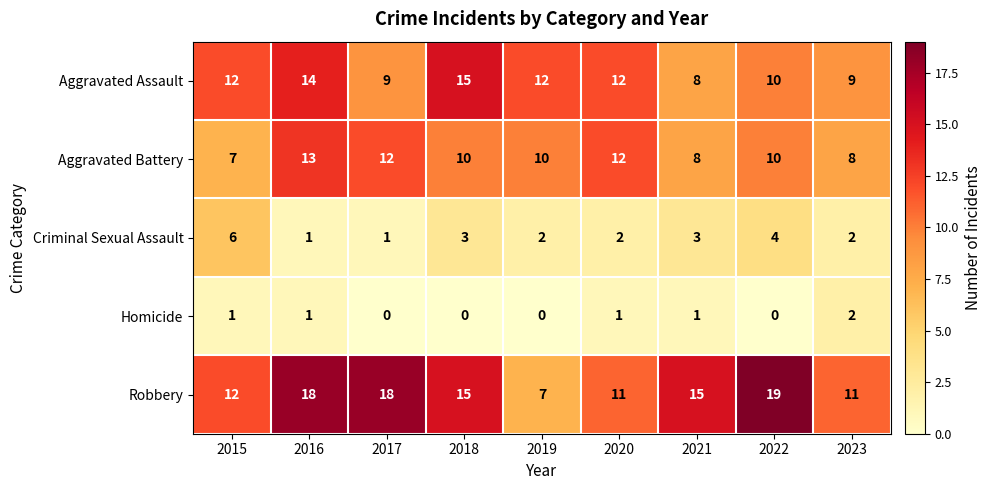

How many values in the Criminal Sexual Assault series are below 2?

2